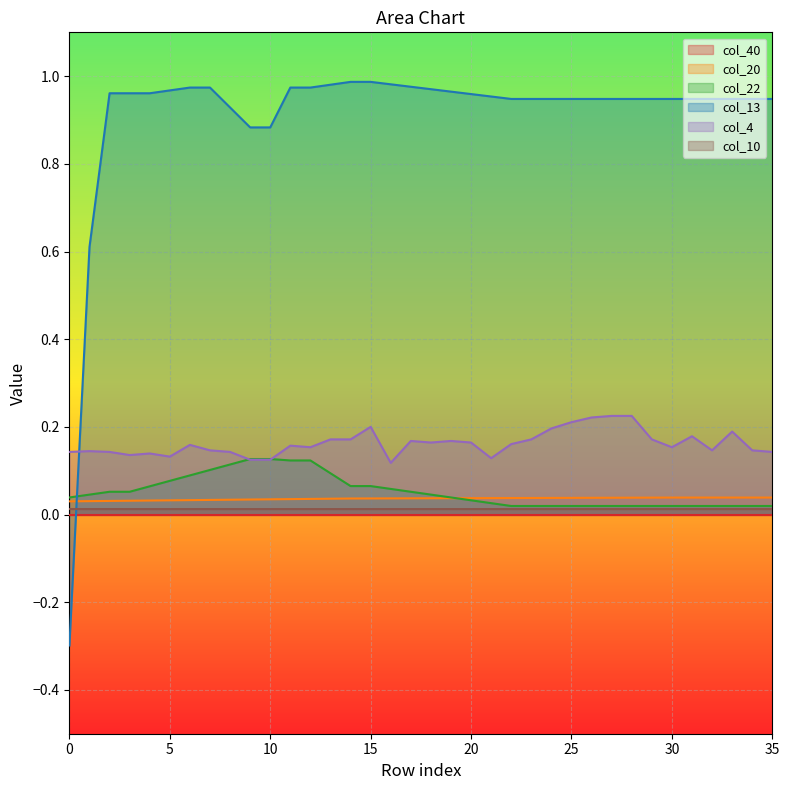

What is the sum of all col_22 values?

1.9